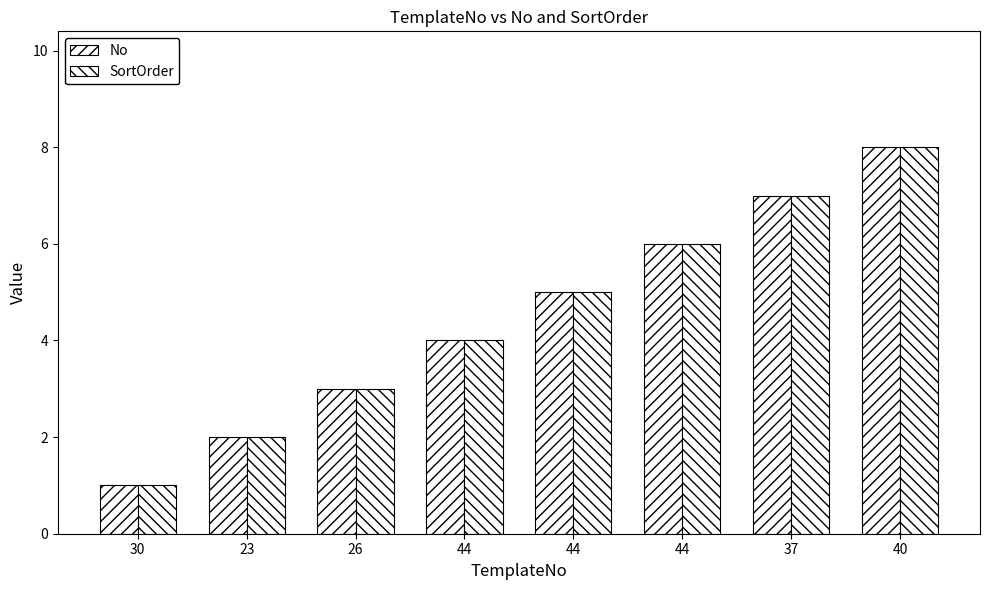

Reading left to right, what are all the values shown in this chart?

No: 30=1	23=2	26=3	44=4	44=5	44=6	37=7	40=8
SortOrder: 30=1	23=2	26=3	44=4	44=5	44=6	37=7	40=8